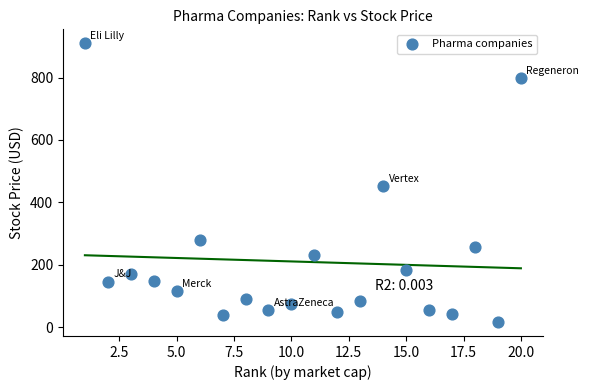

What is the range of Y values (max minus min)?

893.8